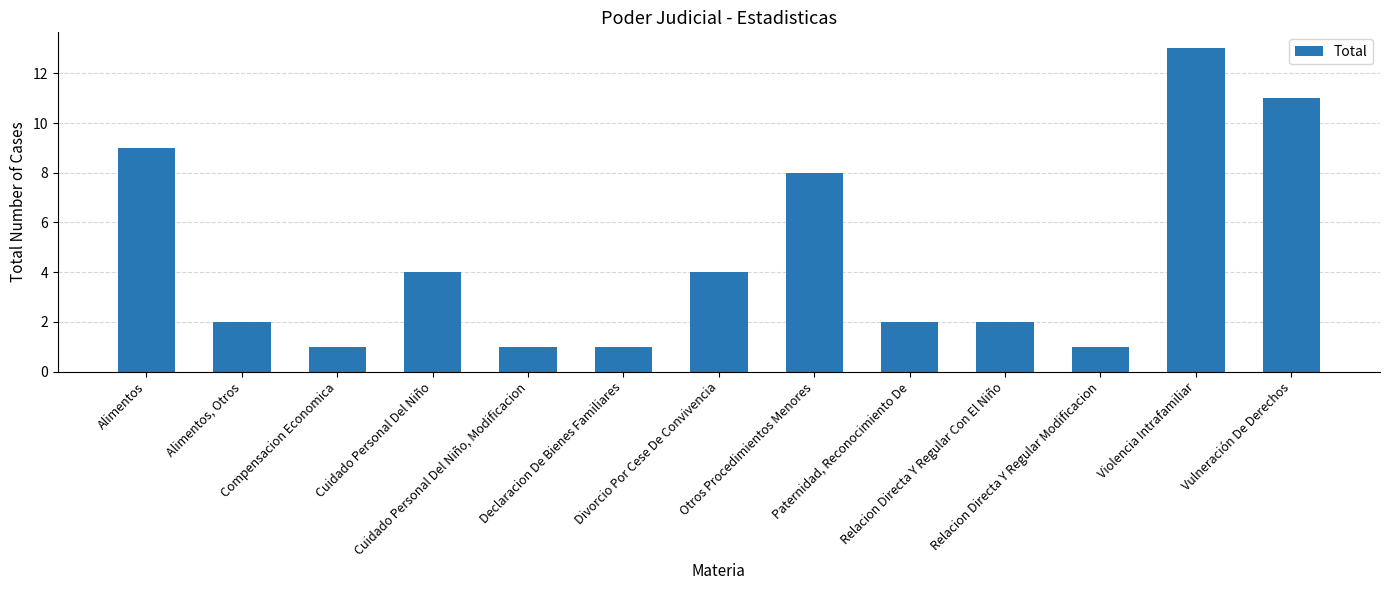

Which label corresponds to the largest value in the chart?

Violencia Intrafamiliar